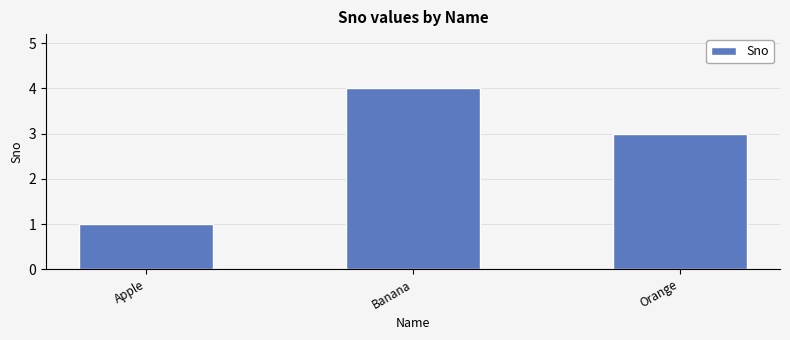

The value at Orange is 1. True or false?

False